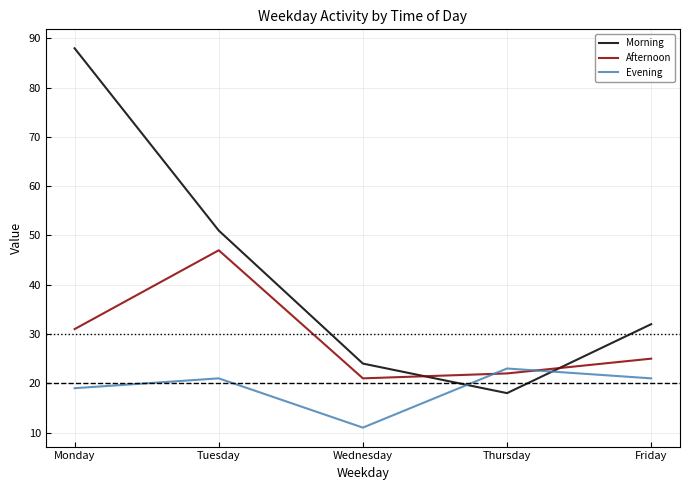

True or false: Morning has a value of 67 at Tuesday.

False